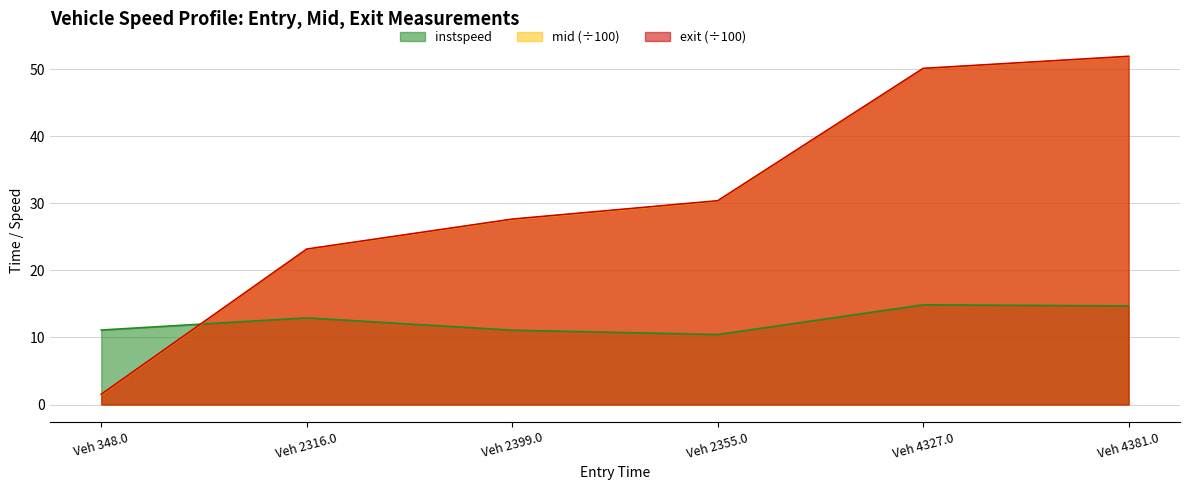

Does the chart display data point markers on the line(s)?

No